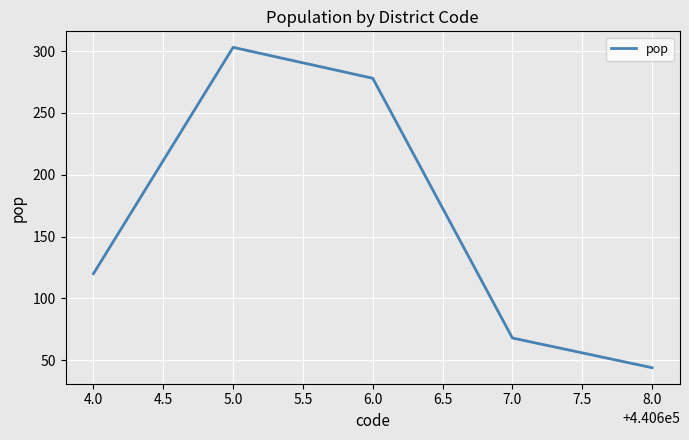

What is the difference between the maximum and minimum values?

259